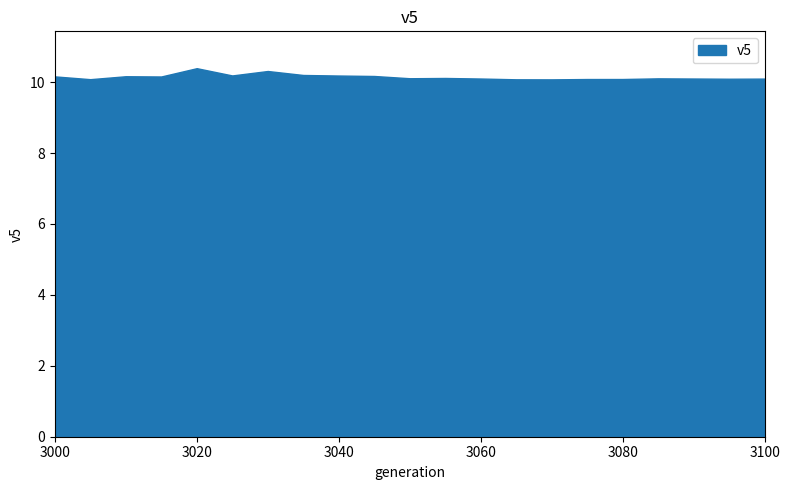

Reading right to left, extract all data points from this chart.

3100=10.1	3095=10.1	3090=10.1	3085=10.1	3080=10.1	3075=10.1	3070=10.1	3065=10.1	3060=10.1	3055=10.1	3050=10.1	3045=10.2	3040=10.2	3035=10.2	3030=10.3	3025=10.2	3020=10.4	3015=10.2	3010=10.2	3005=10.1	3000=10.2